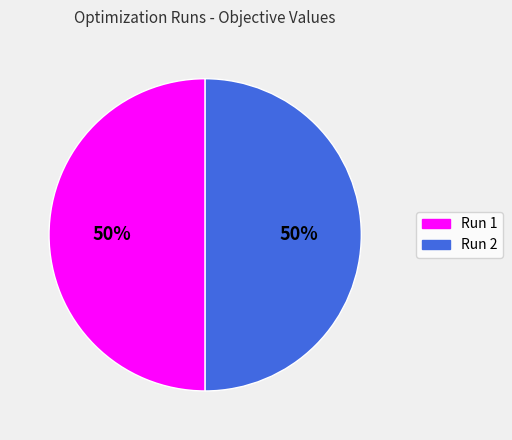

Combined, do Run 2 and Run 1 account for over 50%?

Yes